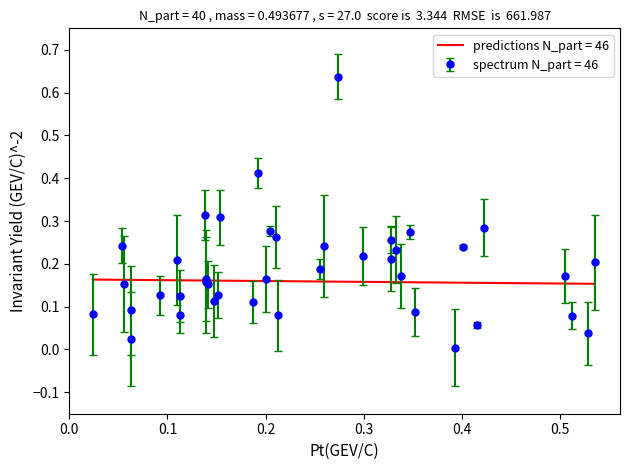

Which series has the largest range (max minus min)?

spectrum N_part = 46